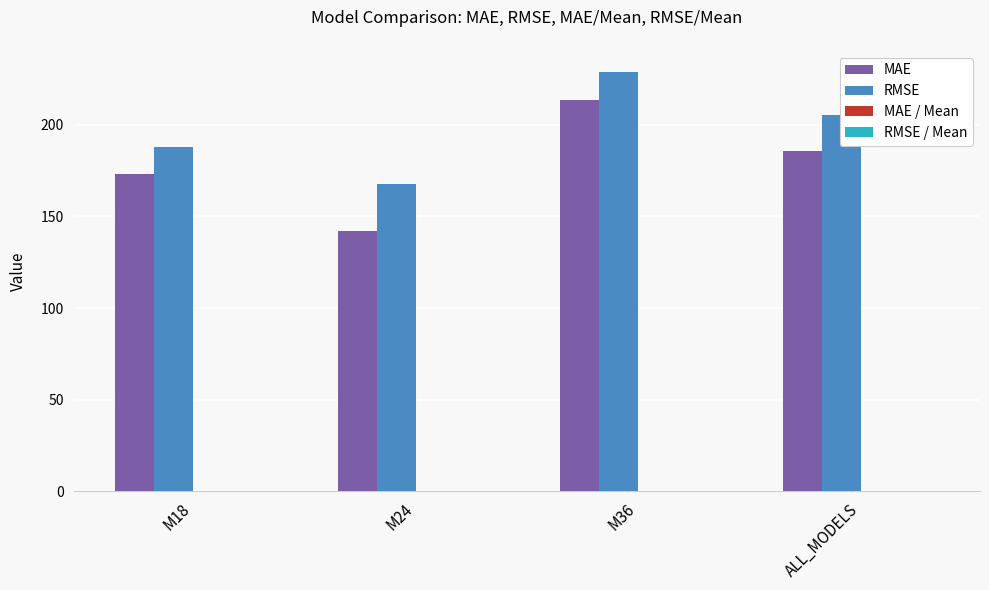

At which label is RMSE closest to 198?

ALL_MODELS